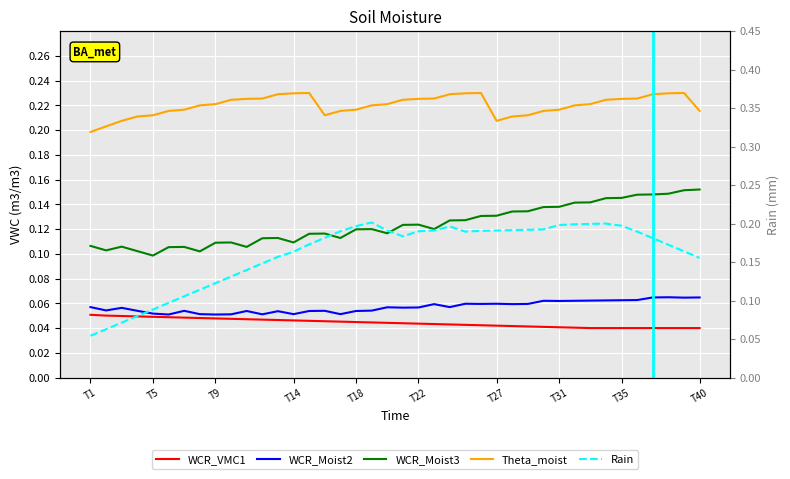

At which label is WCR_VMC1 closest to 0?

32